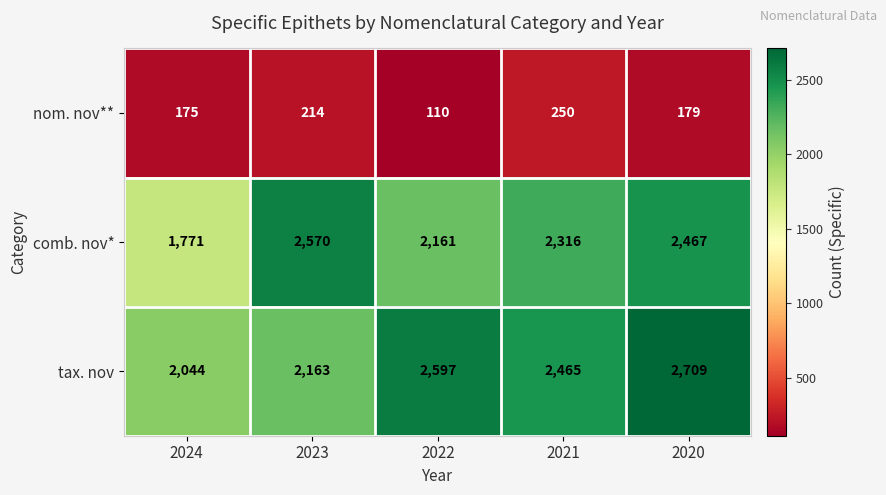

Reading left to right, list all the values displayed in this chart.

nom. nov**: 175	214	110	250	179
comb. nov*: 1771	2570	2161	2316	2467
tax. nov: 2044	2163	2597	2465	2709